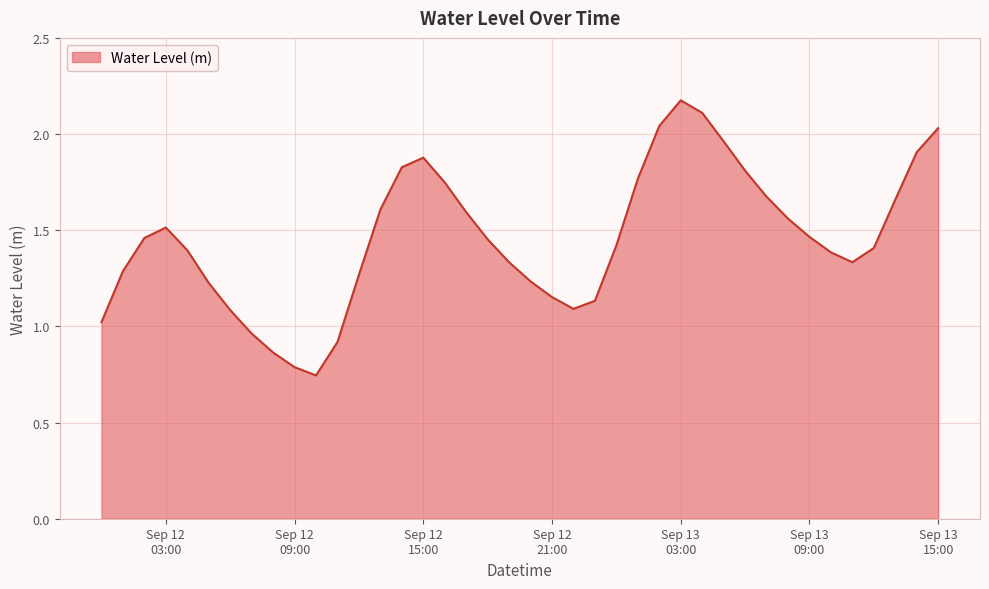

Is this an area chart (filled region under the line)?

Yes